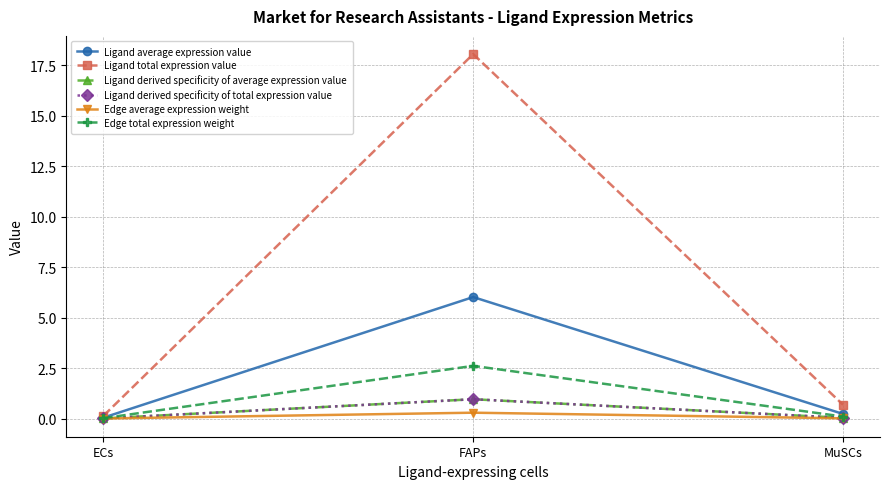

Between ECs and FAPs, which series saw the biggest shift?

Ligand total expression value